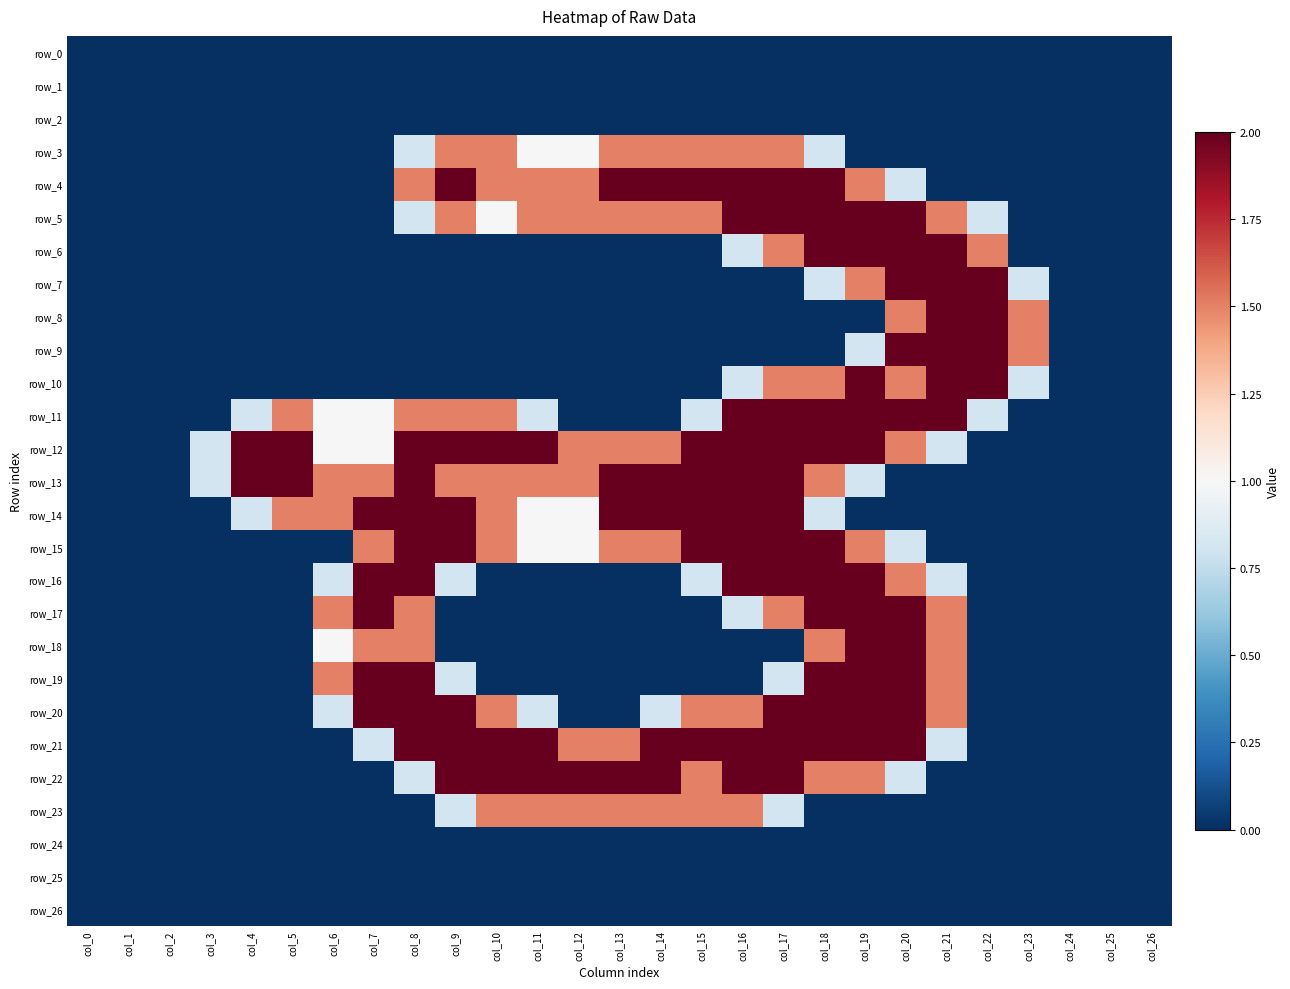

How many values in the row_10 series exceed 0?

8